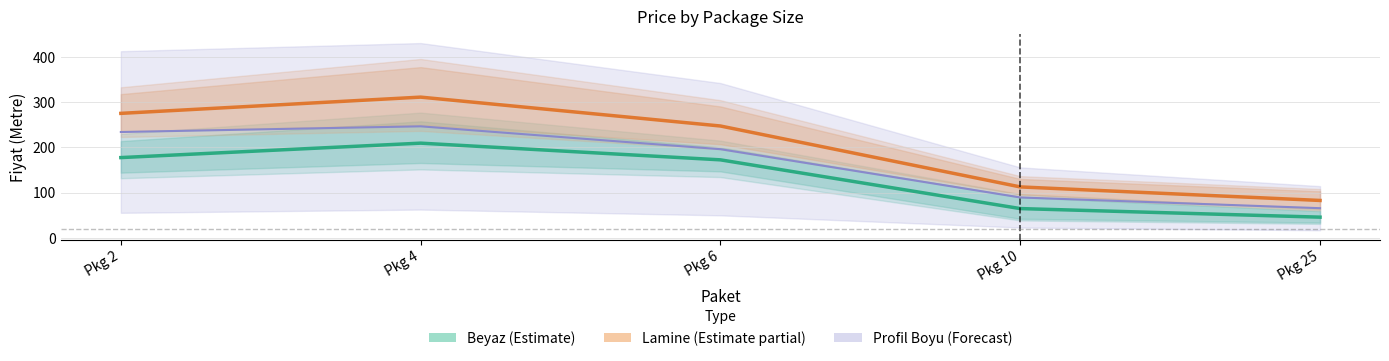

True or false: Lamine (Estimate partial) has more than 0 interior local peaks.

True